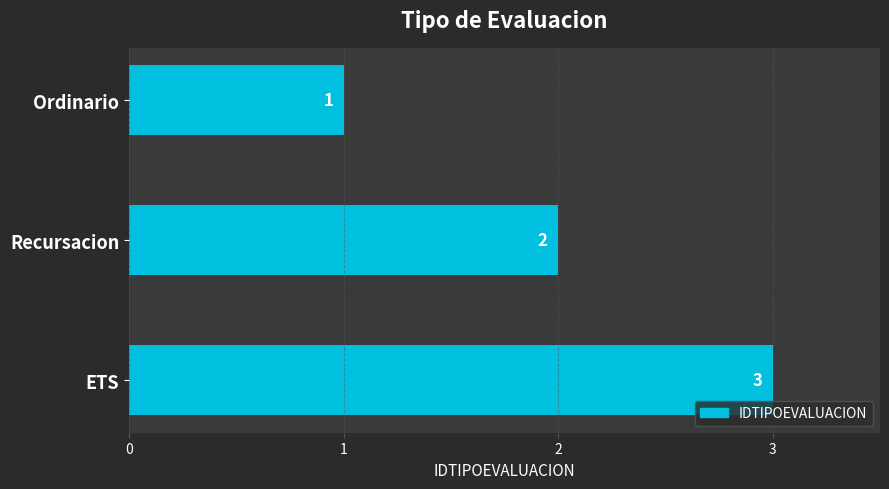

Rank the categories by value from highest to lowest.

ETS, Recursacion, Ordinario